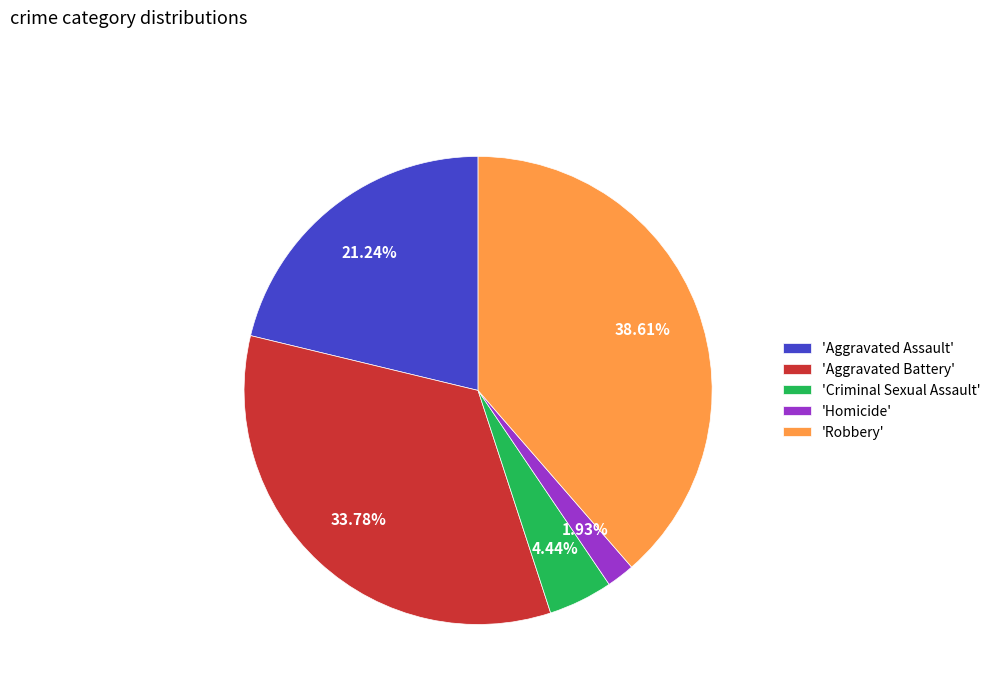

How many slices are in this pie chart?

5